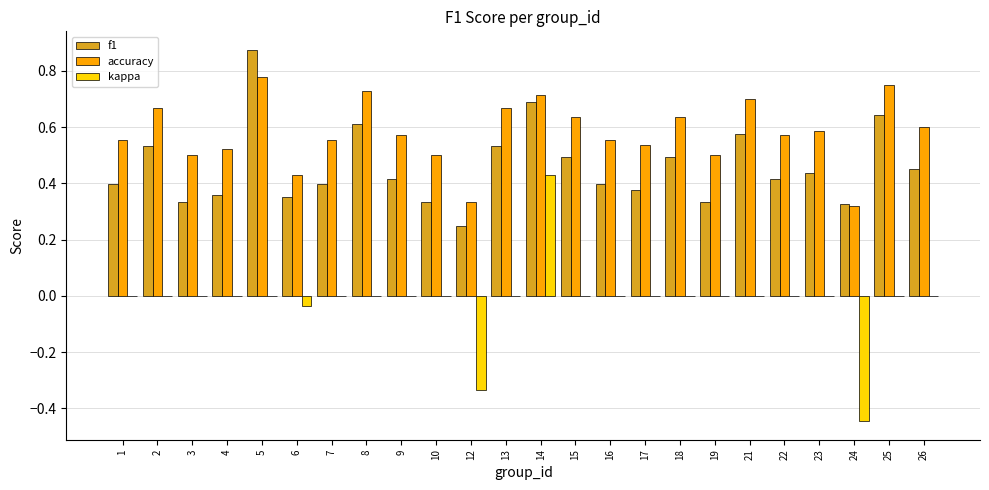

At which category does the chart reach its peak across all series?

5